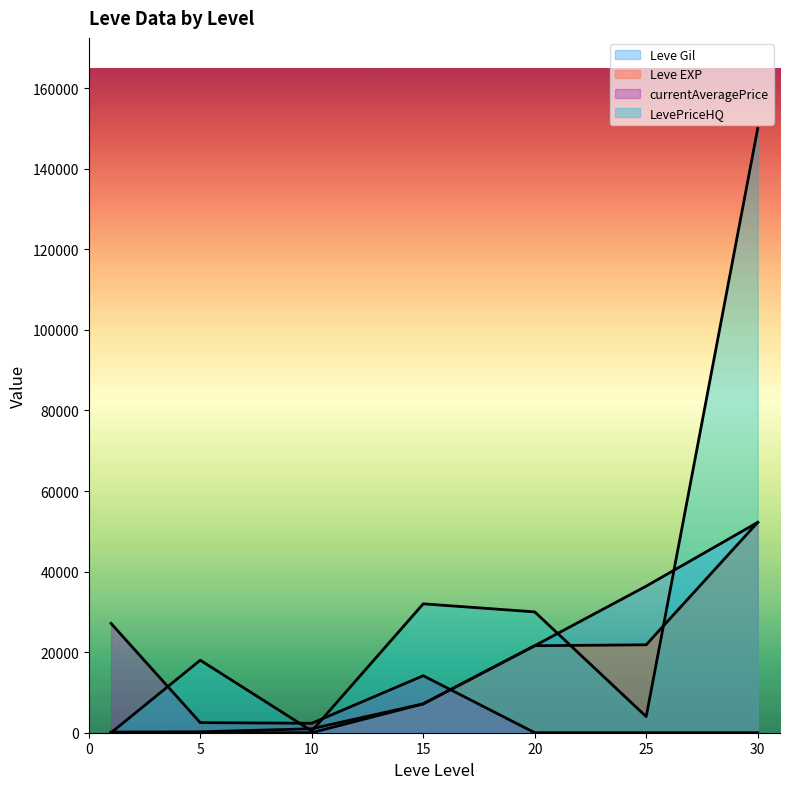

How many values in the Leve Gil series are below 7170?

3